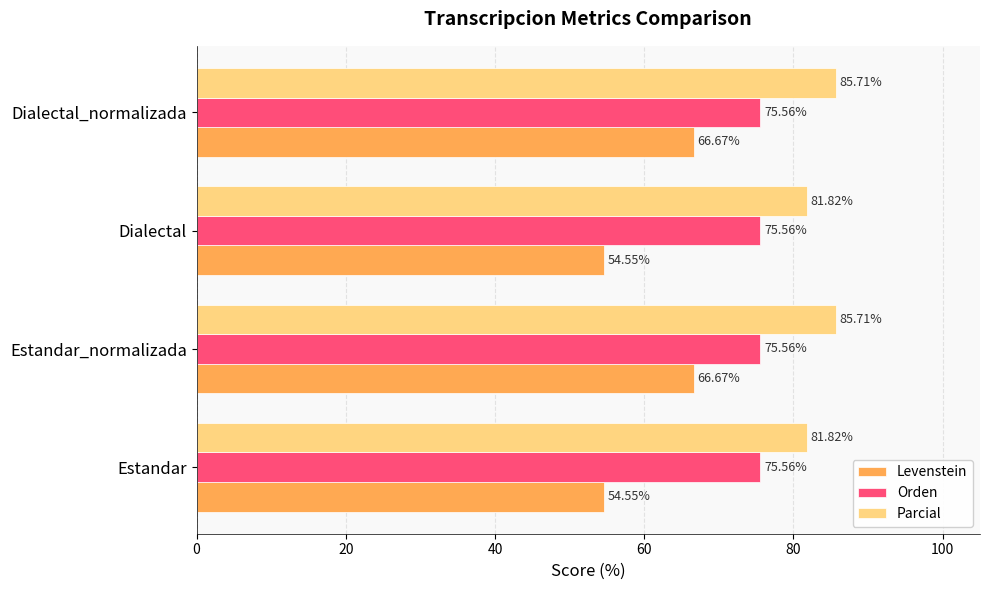

What is the total value across all series at Dialectal_normalizada?

227.9